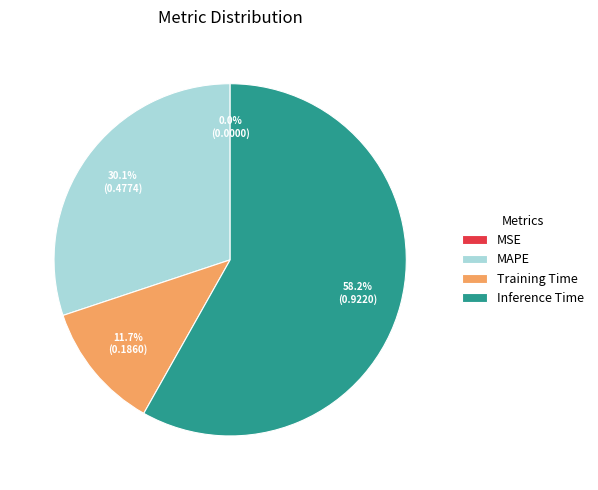

What portion of the pie excludes MAPE?

69.9%